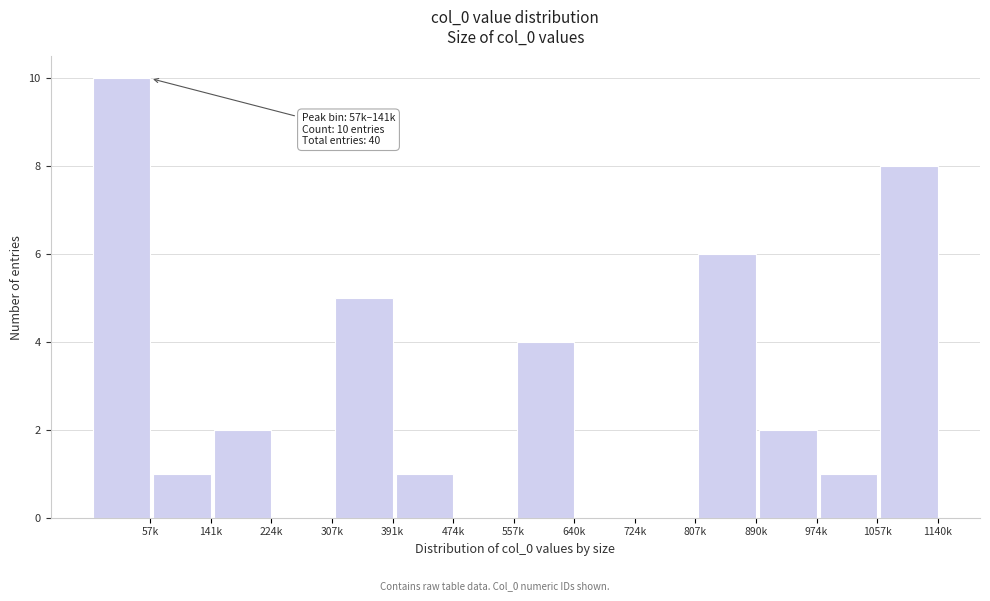

Reading left to right, transcribe all the data shown in this chart.

57k=10	141k=1	224k=2	307k=0	391k=5	474k=1	557k=0	640k=4	724k=0	807k=0	890k=6	974k=2	1057k=1	1140k=8